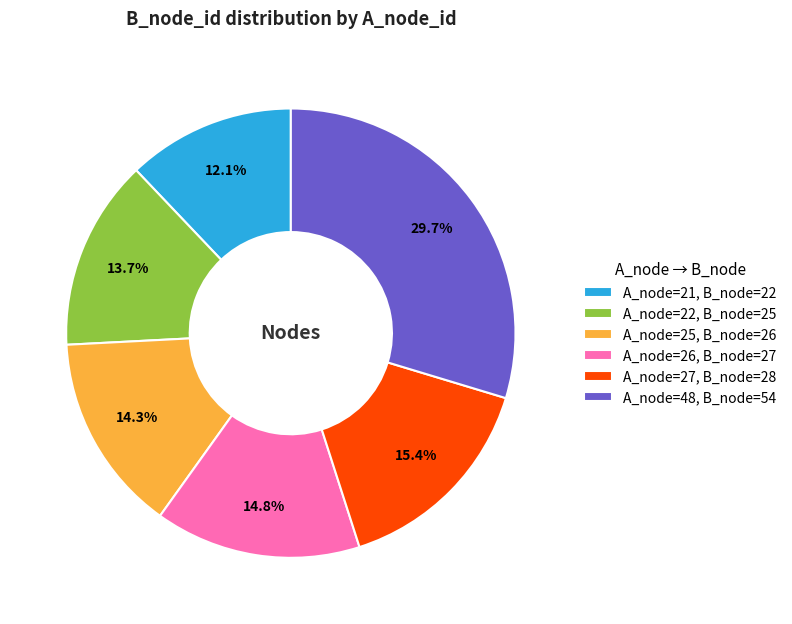

Does A_node=25, B_node=26 represent more than half of the total?

No